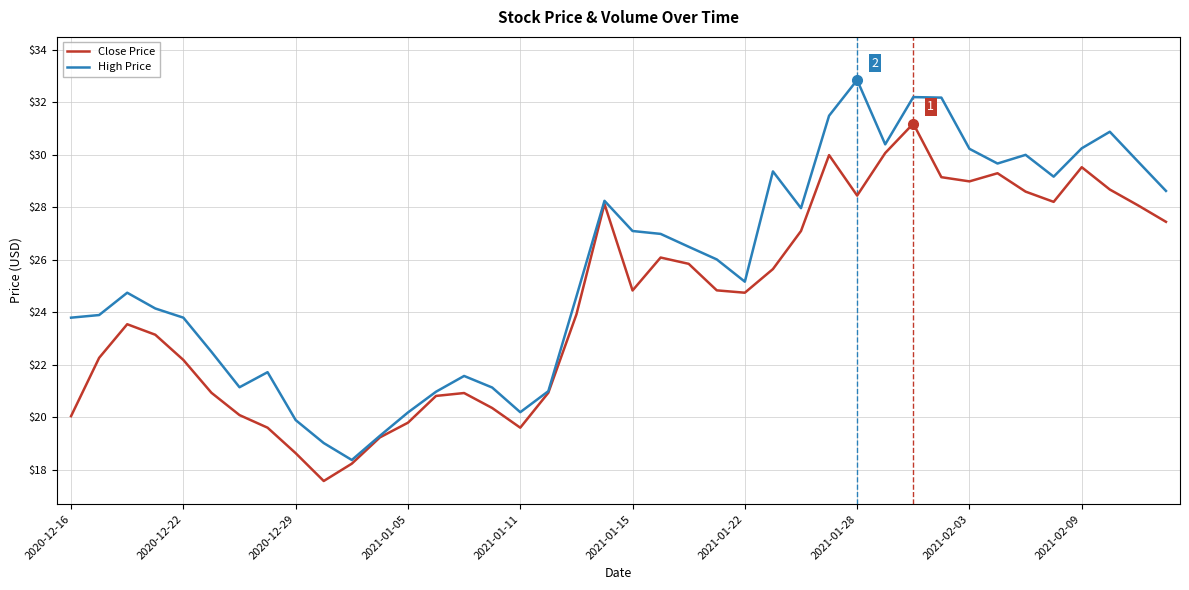

What is the minimum value shown in the chart?

17.6